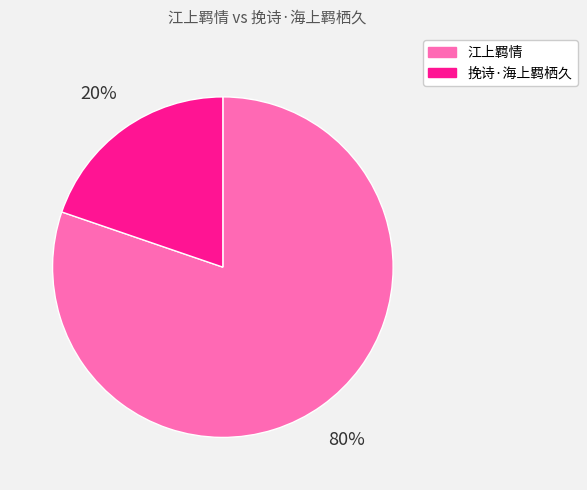

What is the largest slice in the pie chart?

江上羁情